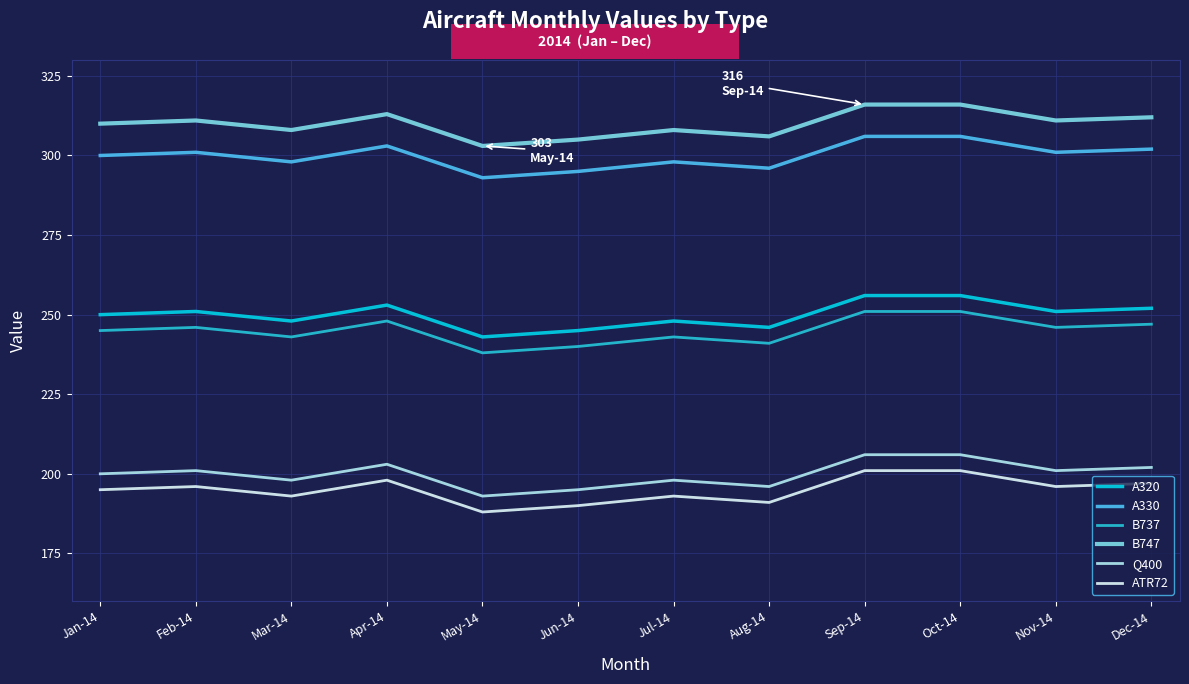

Reading left to right, list all the values displayed in this chart.

A320: 250	251	248	253	243	245	248	246	256	256	251	252
A330: 300	301	298	303	293	295	298	296	306	306	301	302
B737: 245	246	243	248	238	240	243	241	251	251	246	247
B747: 310	311	308	313	303	305	308	306	316	316	311	312
Q400: 200	201	198	203	193	195	198	196	206	206	201	202
ATR72: 195	196	193	198	188	190	193	191	201	201	196	197